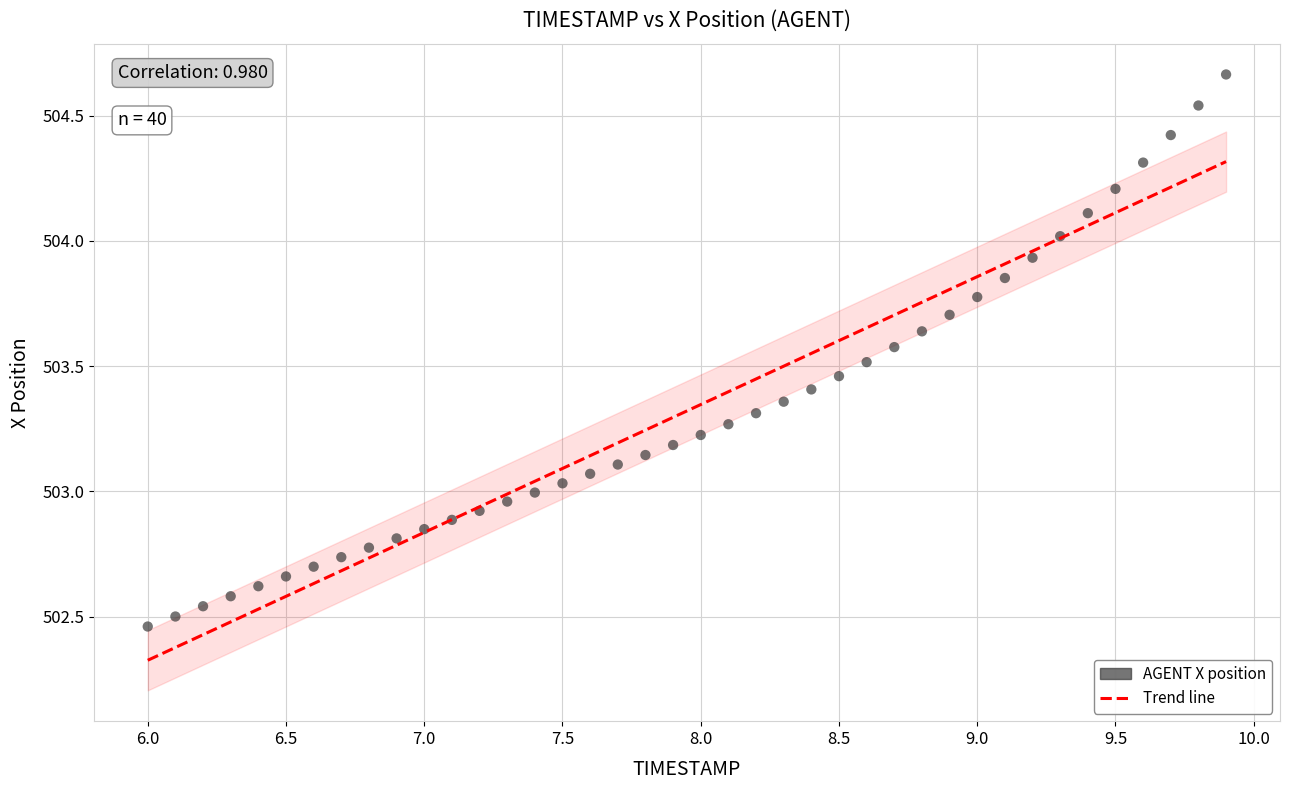

What is the range of Y values (max minus min)?

2.2